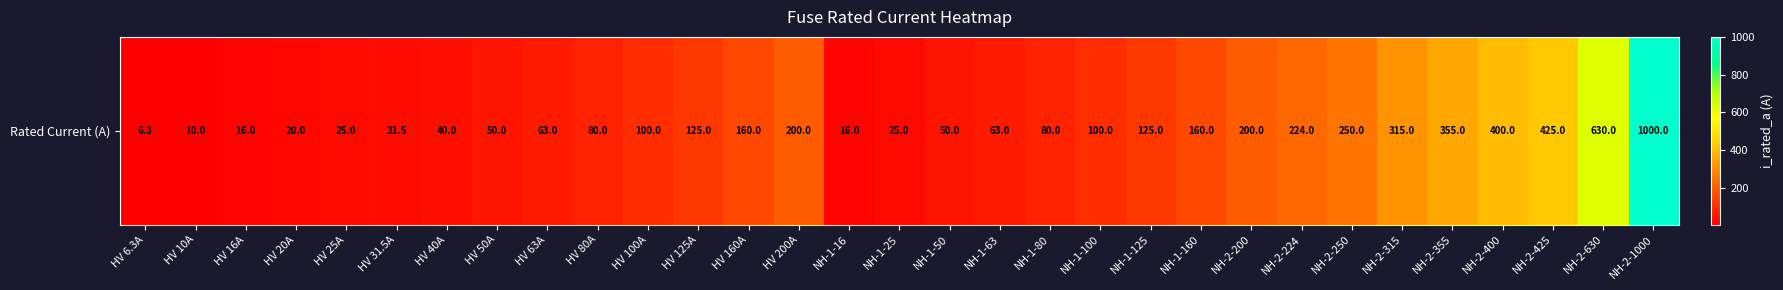

What is the ratio of the value at HV 40A to the value at NH-2-200?

0.2